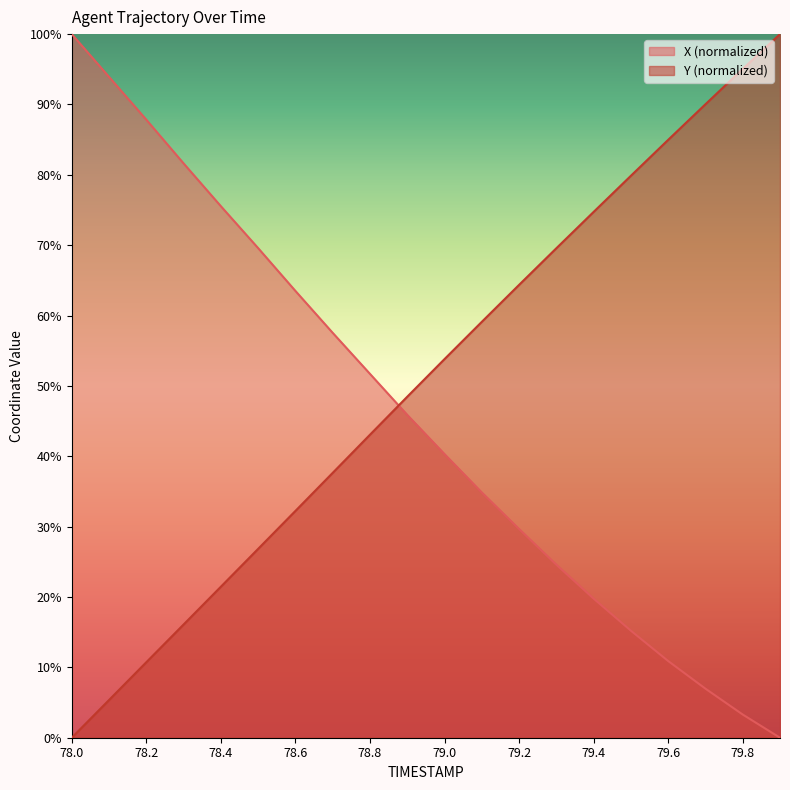

How many intersections are there between Y and X?

1